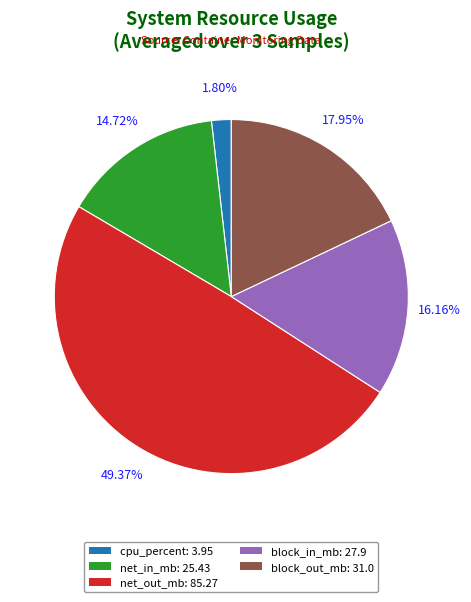

How many segments does this pie chart have?

5